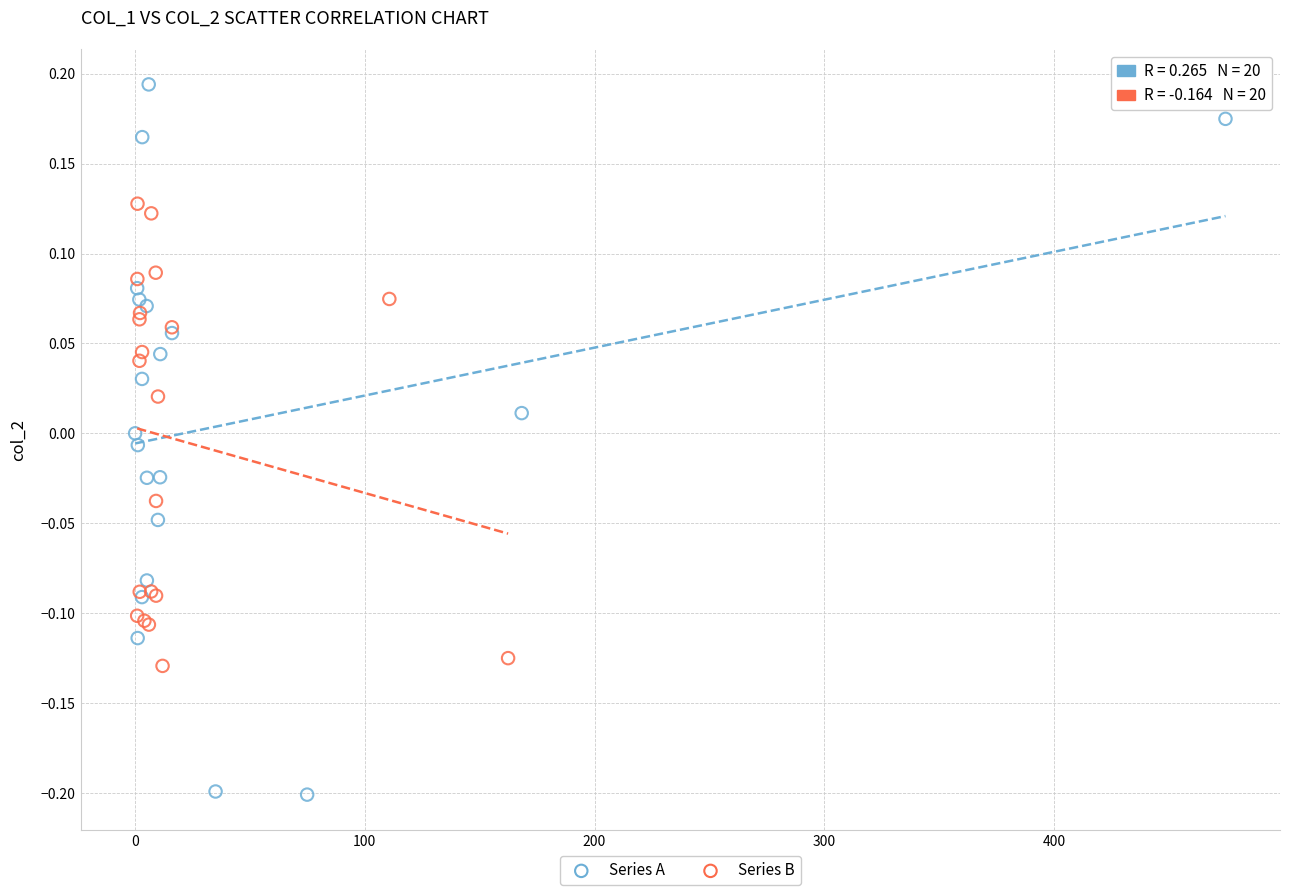

Which series has the largest Y range (max minus min)?

Series A